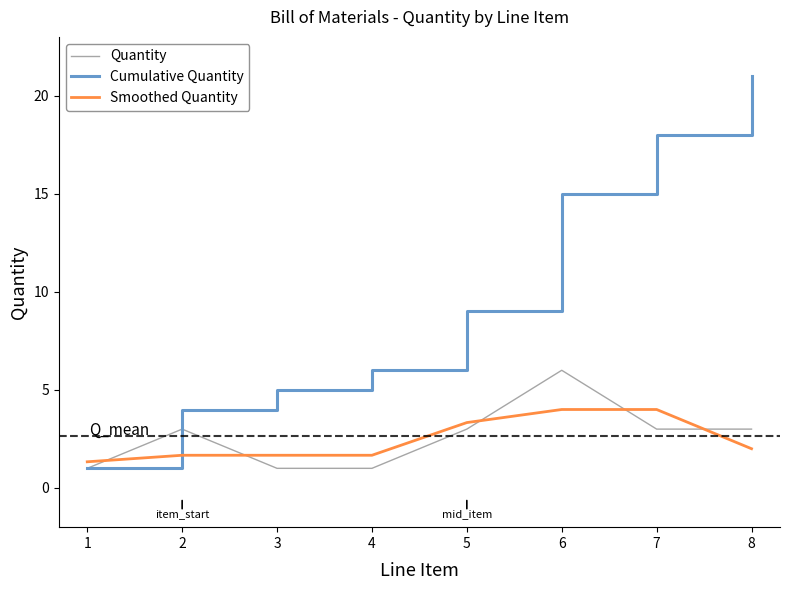

What is the difference between the maximum and minimum values in the Cumulative Quantity series?

20.0